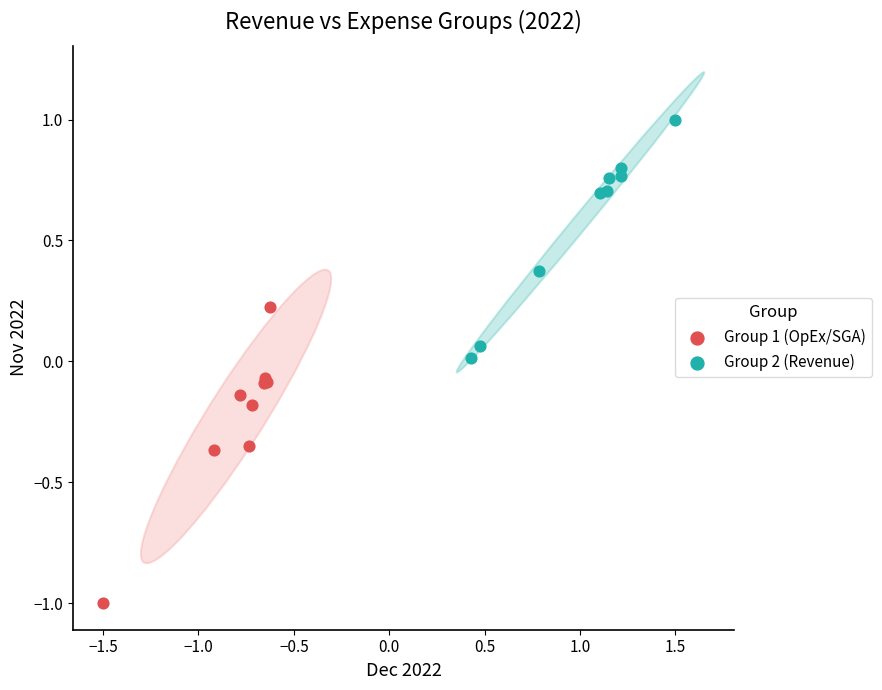

Which series has the largest Y range (max minus min)?

Group 1 (OpEx/SGA)